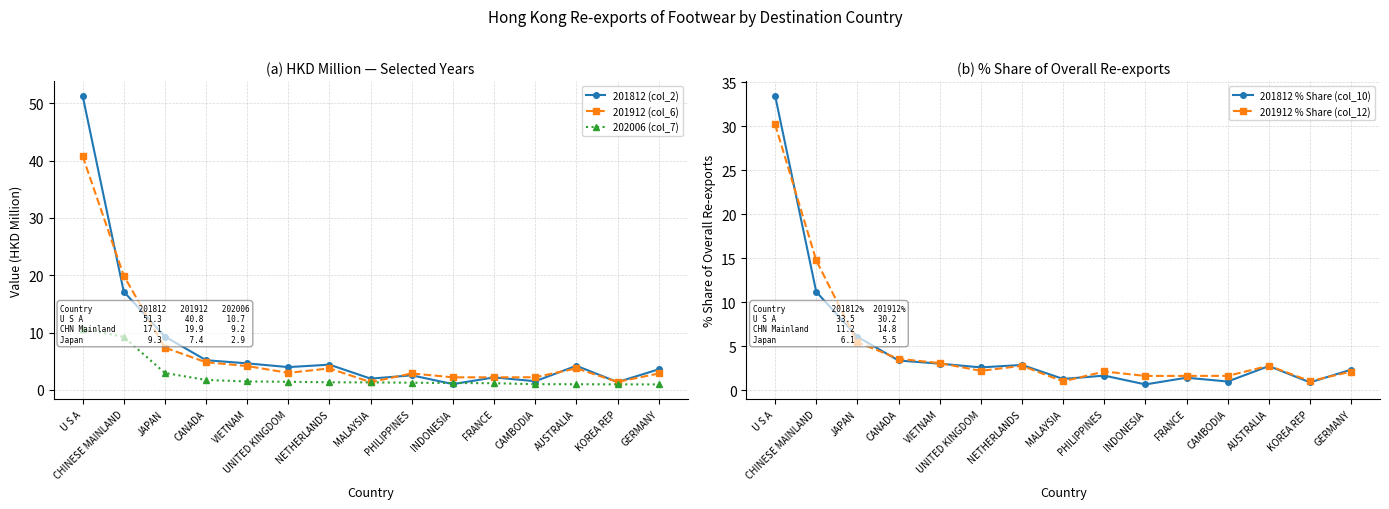

Between VIETNAM and KOREA REP, which is larger?

VIETNAM